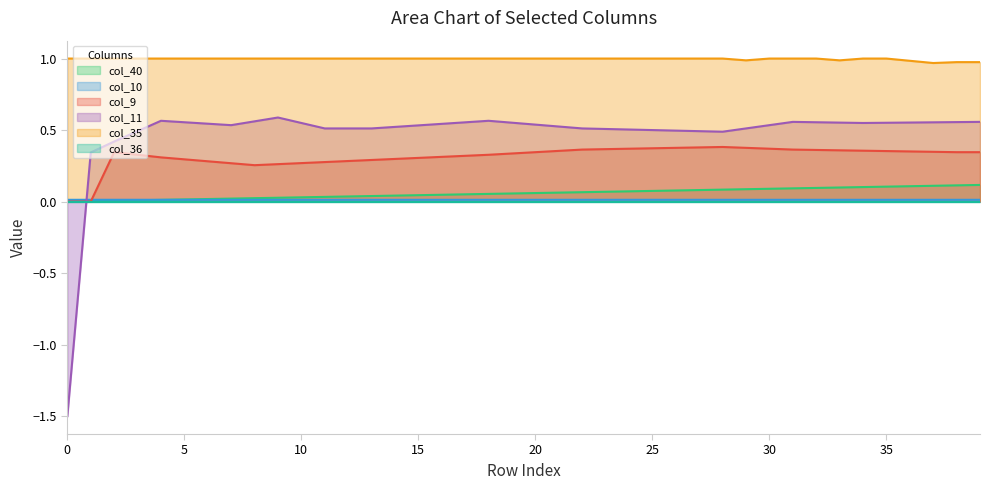

What is the total value across all series at 33?

2.0